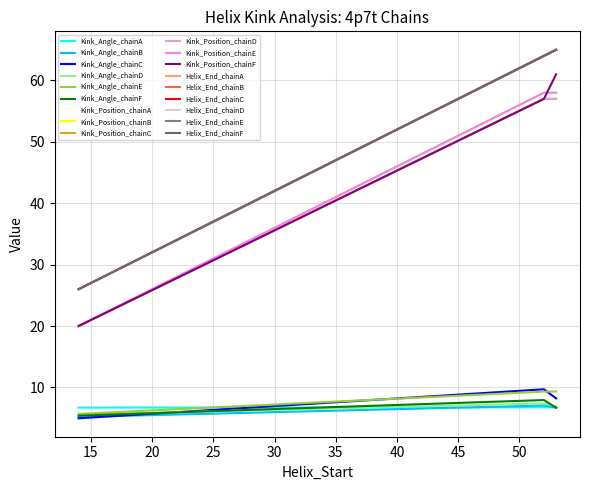

At how many categories does at least one series exceed 47?

12